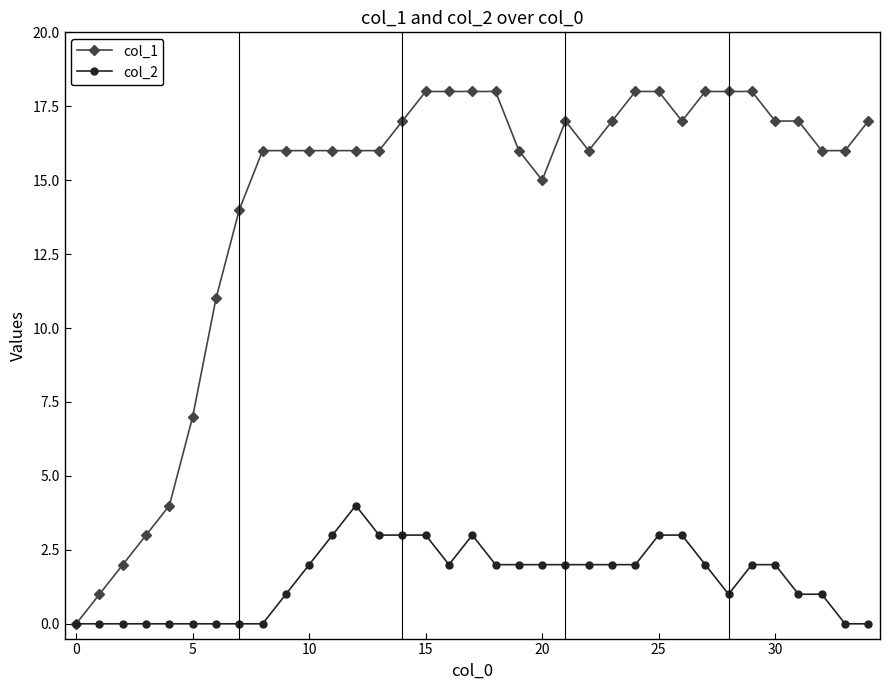

What is the maximum value shown in the chart?

18